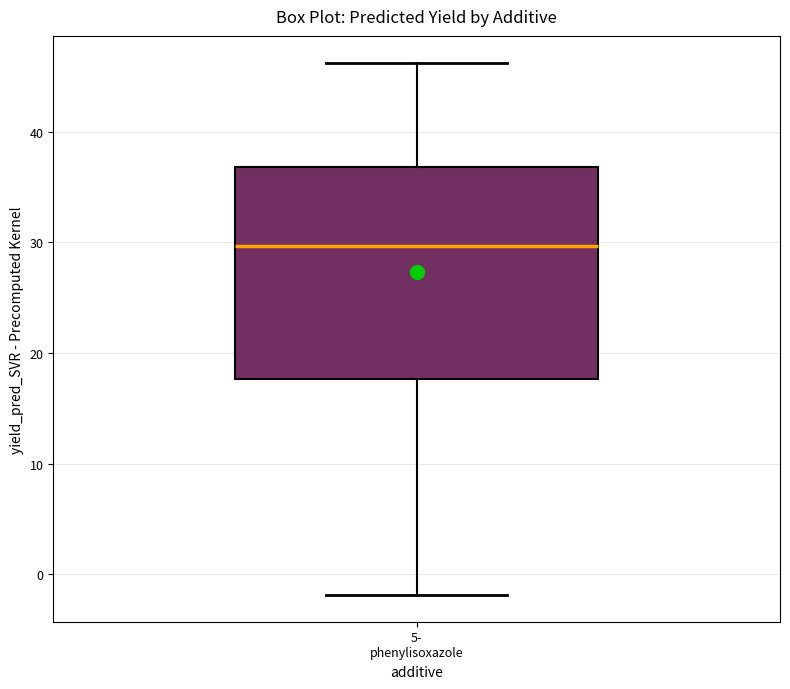

Transcribe this box plot: give where the median line is, the range the box spans, and where the two whiskers end, as read against the y-axis. The values are not printed on the chart, so give them approximately, as read against the axis.

median 30, box 18 to 37, whiskers -2 to 46